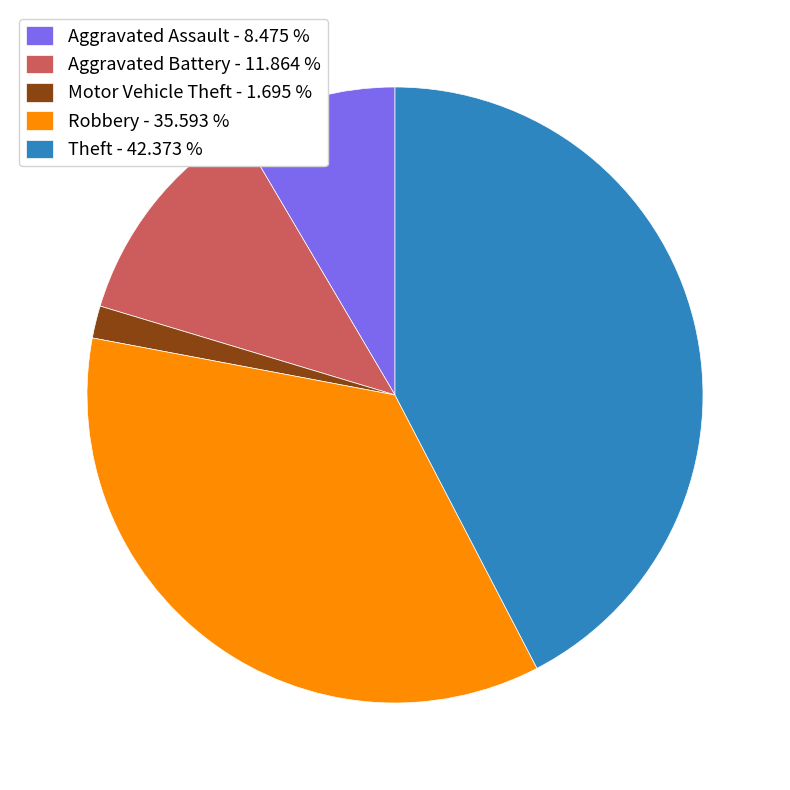

Between Robbery - 35.593 % and Motor Vehicle Theft - 1.695 %, which is larger?

Robbery - 35.593 %